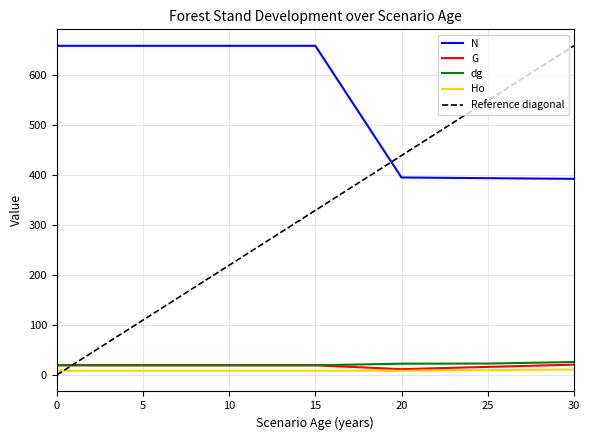

What is the average value of the Ho series?

9.0